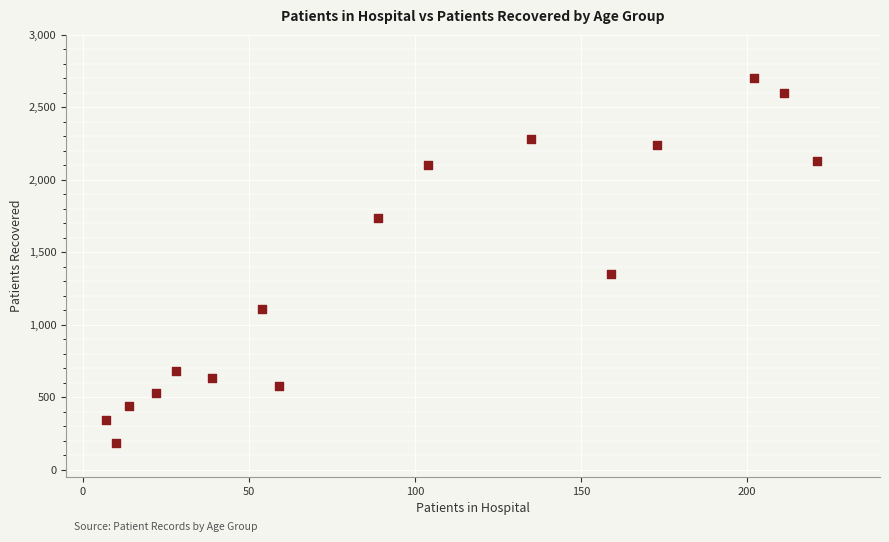

What Y value in the scatter plot is closest to 1441?

1348